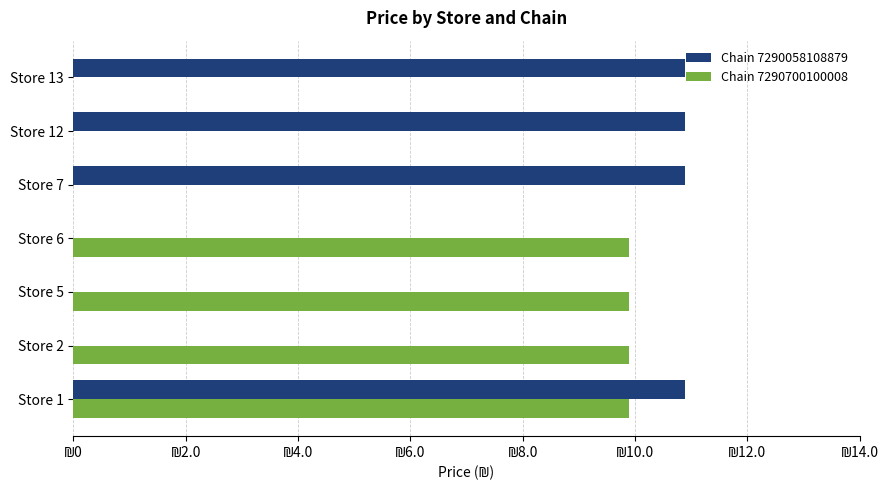

What are all the series names shown in the legend?

Chain 7290058108879, Chain 7290700100008